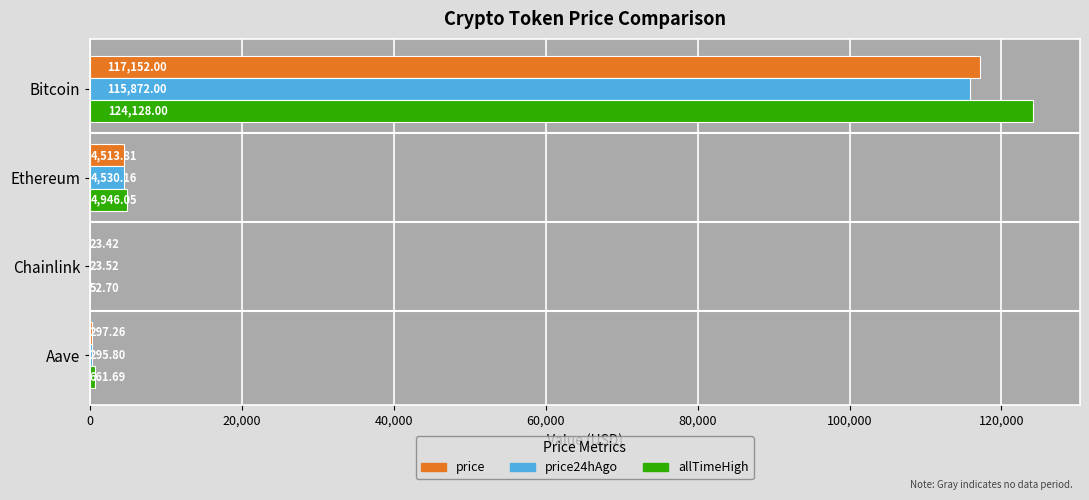

Which series changed the most between Ethereum and Aave?

allTimeHigh